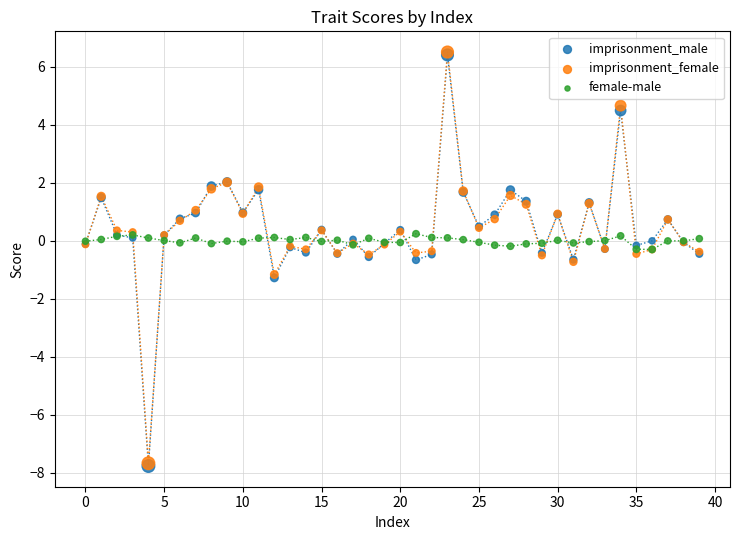

Which series has the largest Y range (max minus min)?

imprisonment_female